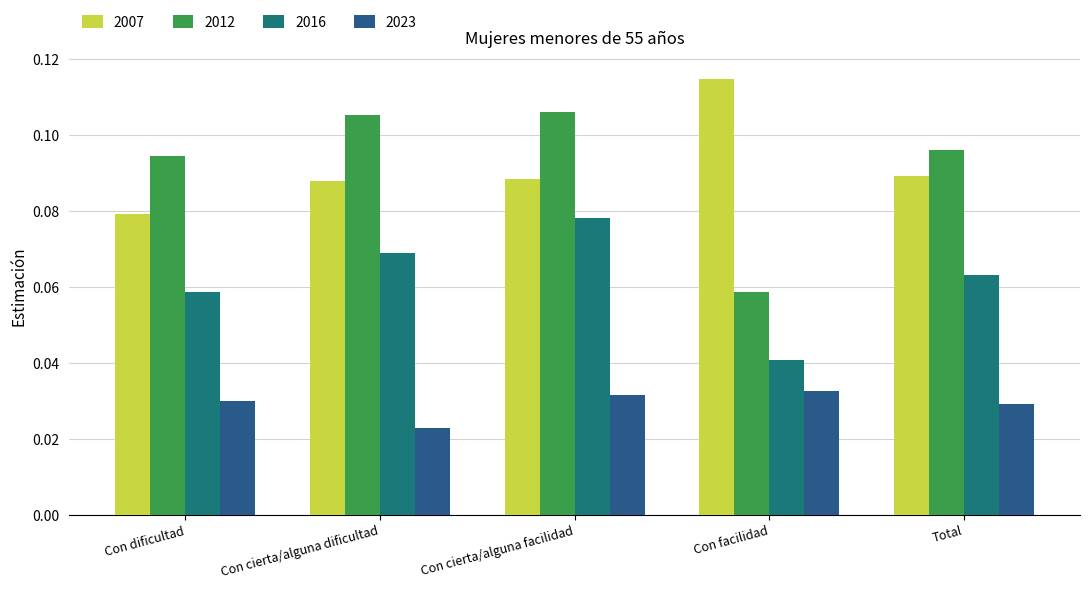

What is the highest value of the 2012 series?

0.1